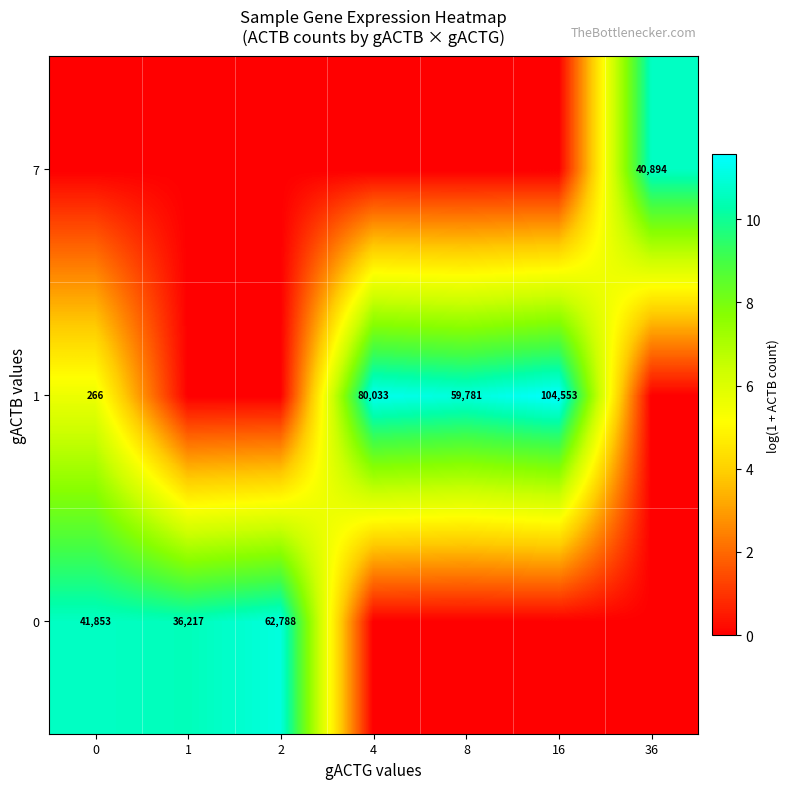

The 1 series shows 59781 at 8. True or false?

True